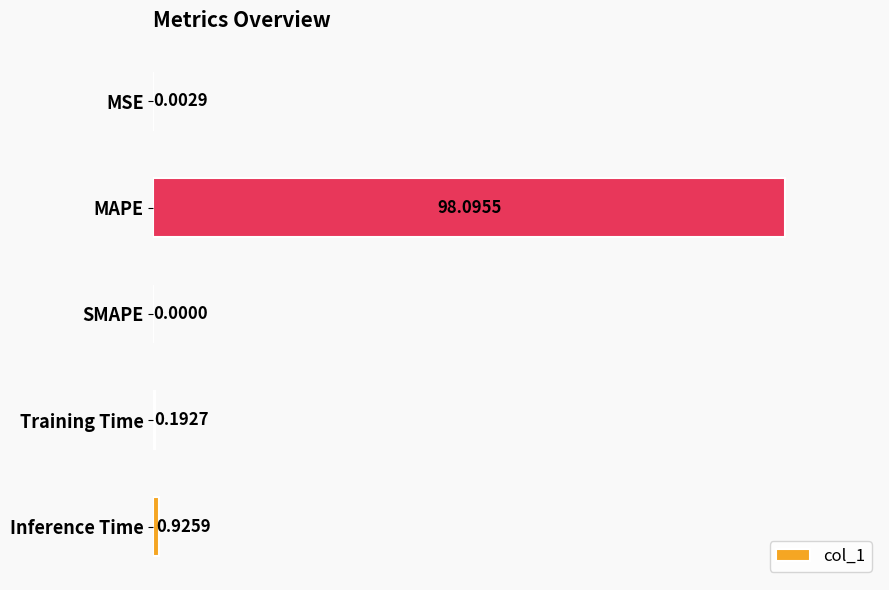

Are the bars horizontal?

Yes